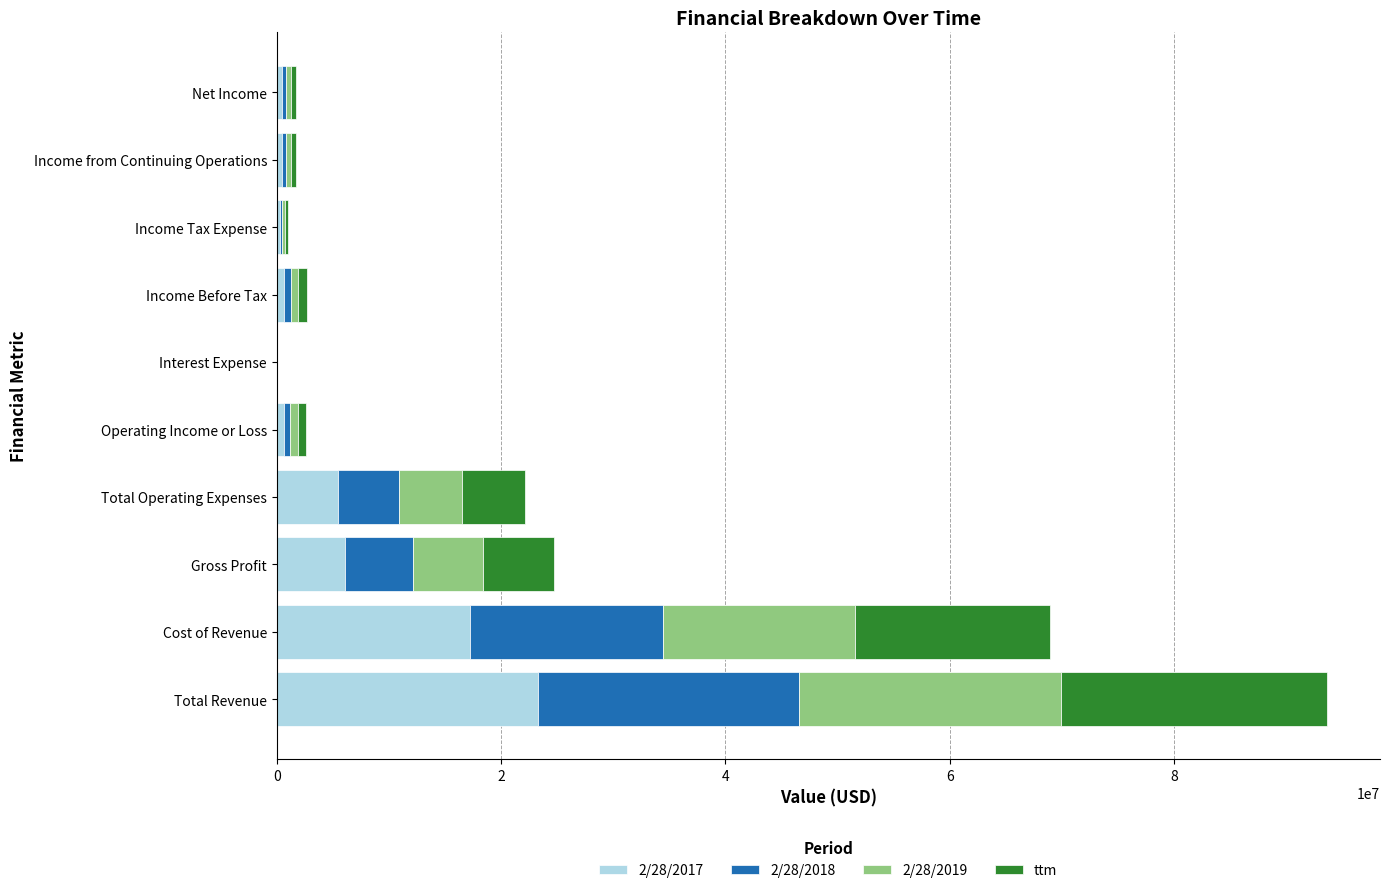

At which category is the sum across all series the highest?

Total Revenue